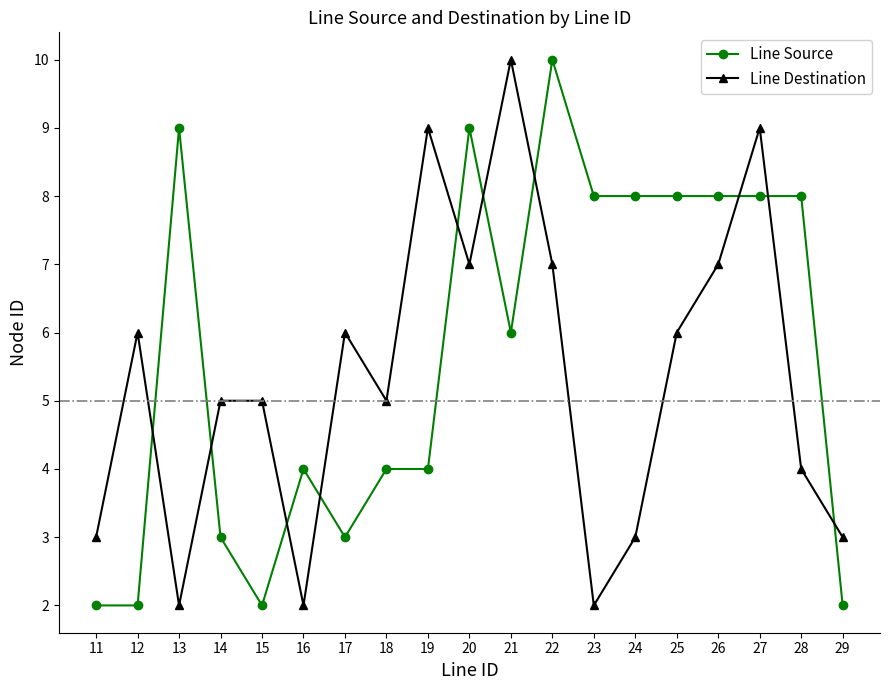

Which category has the highest value in the Line Destination series?

21